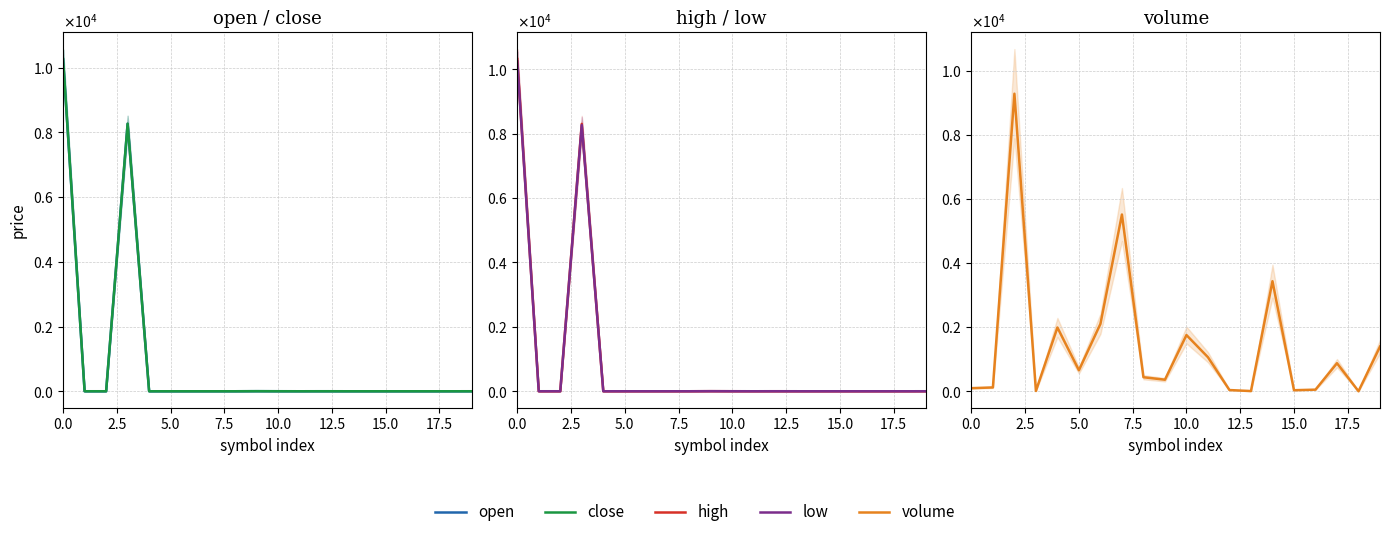

What is the average value of the low series?

925.8